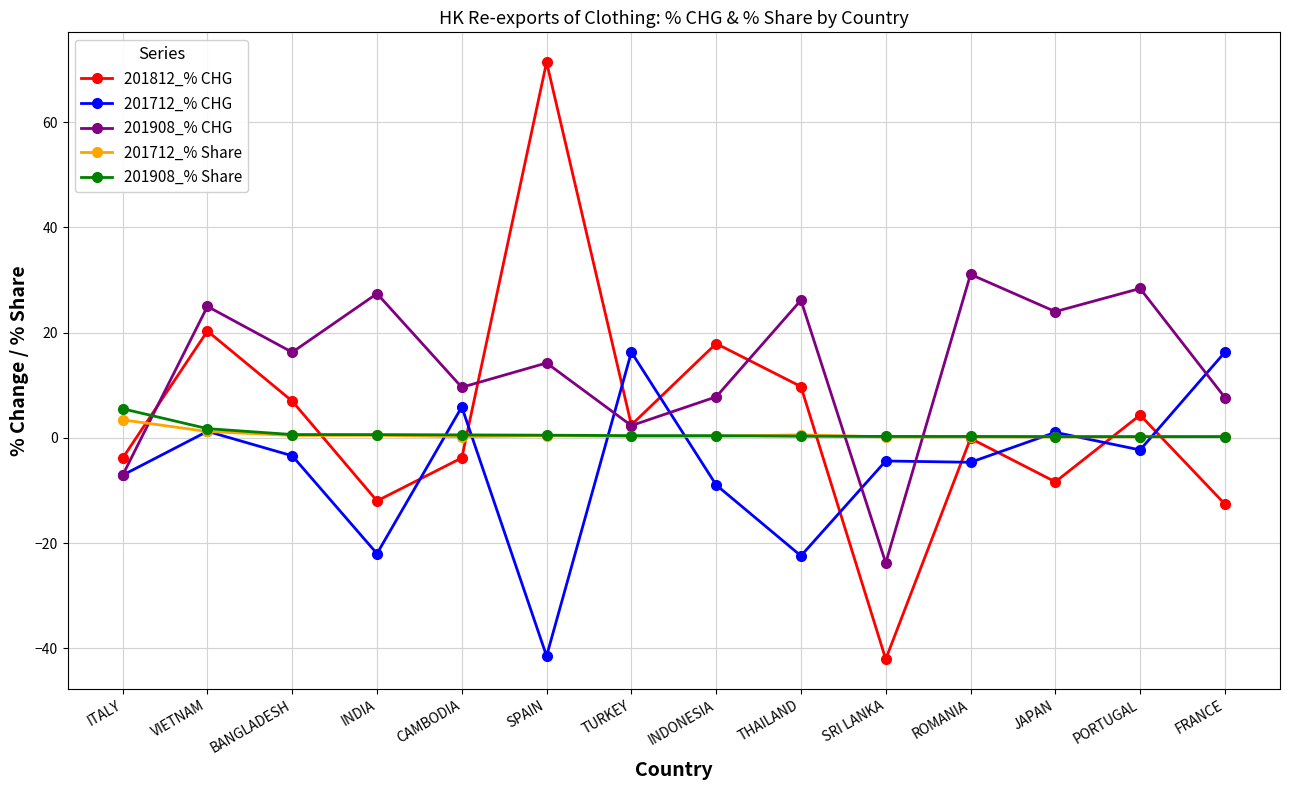

How many lines are shown in the chart?

5